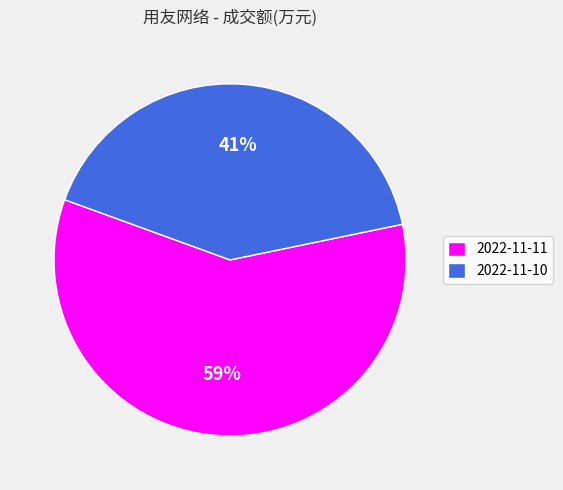

To the nearest percent, what is the difference between the largest and smallest slice percentages?

18%